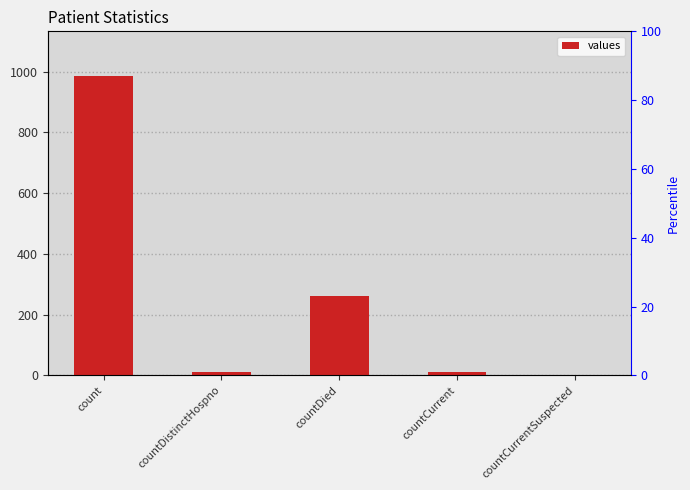

What is the label of the 2nd bar from the right?

countCurrent